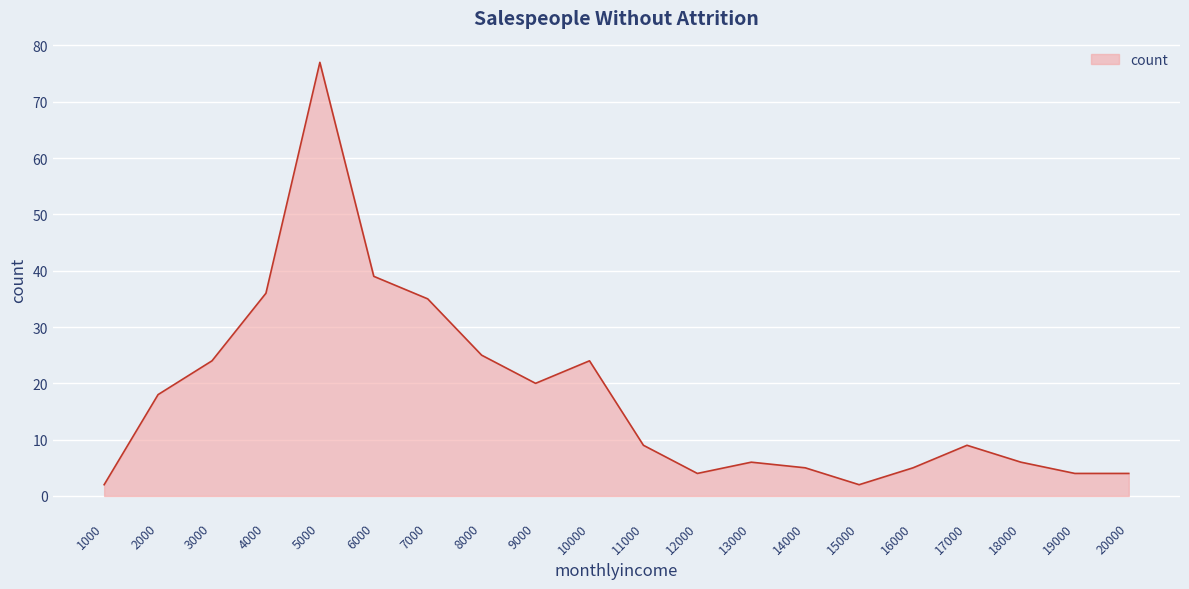

What value does the data have at 18000, to the nearest 10?

10